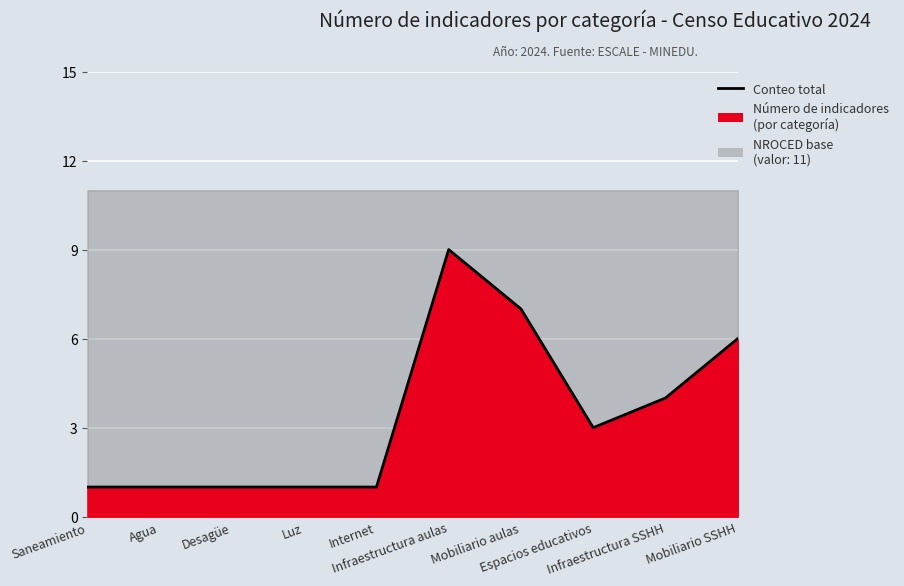

Reading left to right, extract all data points from this chart.

Saneamiento=1	Agua=1	Desagüe=1	Luz=1	Internet=1	Infraestructura aulas=9	Mobiliario aulas=7	Espacios educativos=3	Infraestructura SSHH=4	Mobiliario SSHH=6